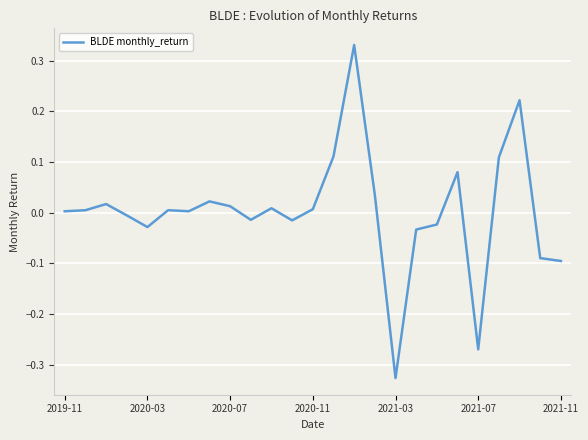

What is the difference between the maximum and minimum values?

0.7